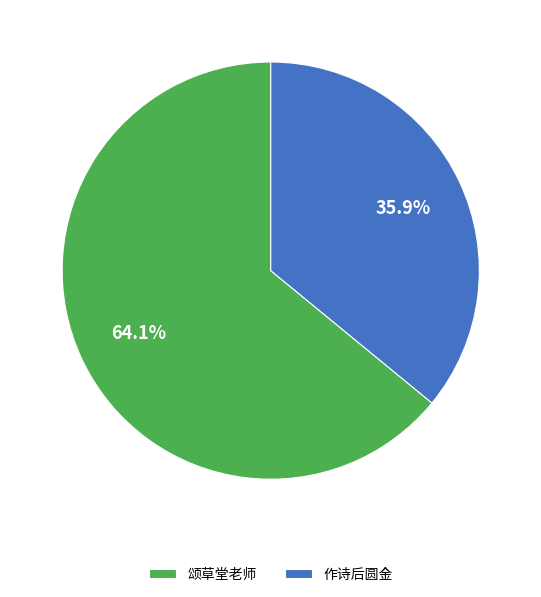

Which slice is the largest?

颂草堂老师